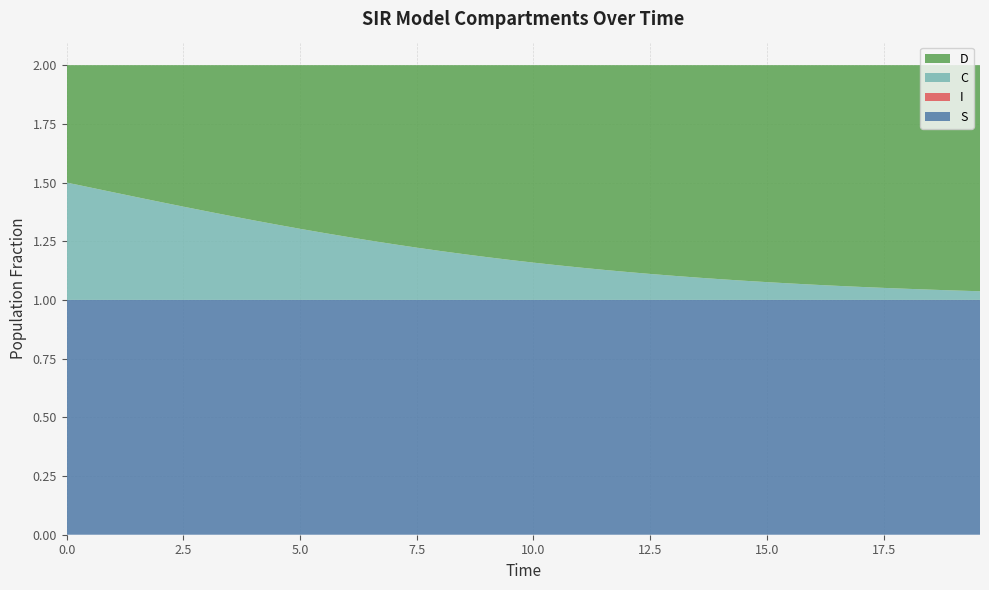

Reading right to left, extract all data points from this chart.

S: 1.0	1.0	1.0	1.0	1.0	1.0	1.0	1.0	1.0	1.0	1.0	1.0	1.0	1.0	1.0	1.0	1.0	1.0	1.0	1.0	1.0	1.0	1.0	1.0	1.0	1.0	1.0	1.0	1.0	1.0	1.0	1.0	1.0	1.0	1.0	1.0	1.0	1.0	1.0	1.0
I: 0.0	0.0	0.0	0.0	0.0	0.0	0.0	0.0	0.0	0.0	0.0	0.0	0.0	0.0	0.0	0.0	0.0	0.0	0.0	0.0	0.0	0.0	0.0	0.0	0.0	0.0	0.0	0.0	0.0	0.0	0.0	0.0	0.0	0.0	0.0	0.0	0.0	0.0	0.0	0.0
C: 0.0	0.0	0.0	0.0	0.1	0.1	0.1	0.1	0.1	0.1	0.1	0.1	0.1	0.1	0.1	0.1	0.1	0.1	0.1	0.2	0.2	0.2	0.2	0.2	0.2	0.2	0.3	0.3	0.3	0.3	0.3	0.3	0.4	0.4	0.4	0.4	0.4	0.5	0.5	0.5
D: 1.0	1.0	1.0	1.0	0.9	0.9	0.9	0.9	0.9	0.9	0.9	0.9	0.9	0.9	0.9	0.9	0.9	0.9	0.9	0.8	0.8	0.8	0.8	0.8	0.8	0.8	0.7	0.7	0.7	0.7	0.7	0.7	0.6	0.6	0.6	0.6	0.6	0.5	0.5	0.5